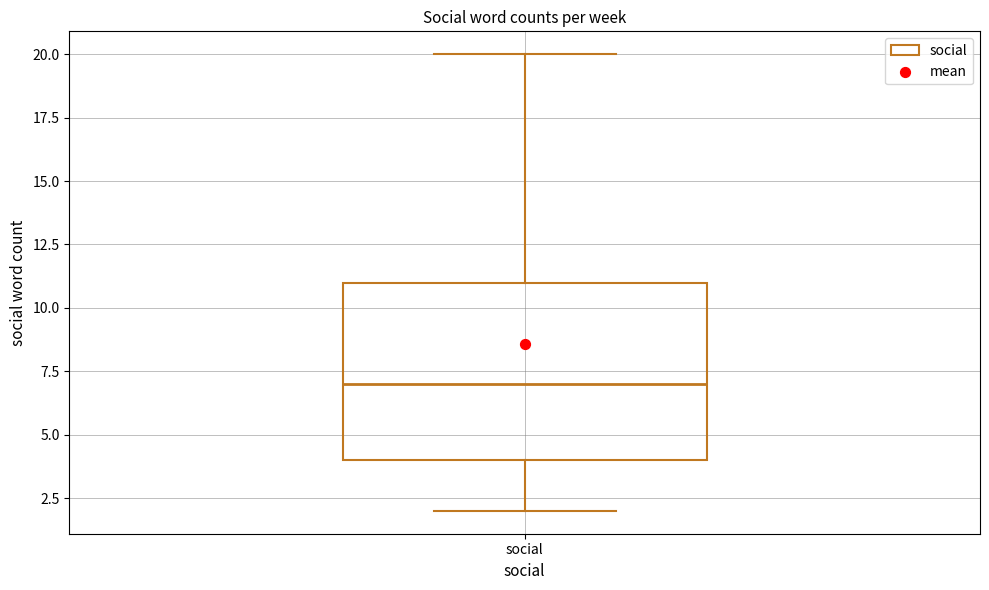

Transcribe this box plot: give where the median line is, the range the box spans, and where the two whiskers end, as read against the y-axis. The values are not printed on the chart, so give them approximately, as read against the axis.

median 7, box 4 to 11, whiskers 2 to 20